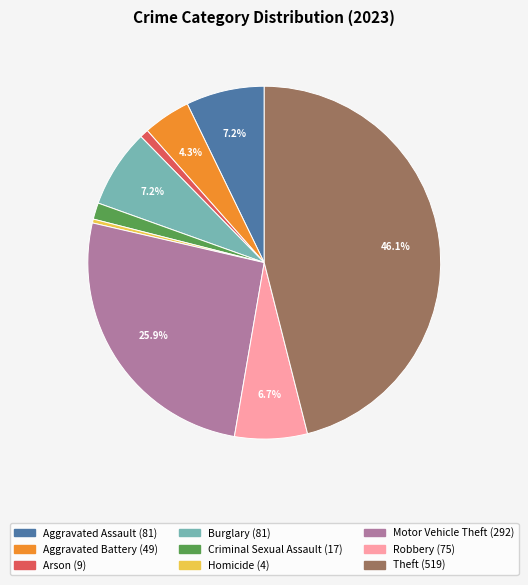

Which category has the biggest portion of the pie?

Theft